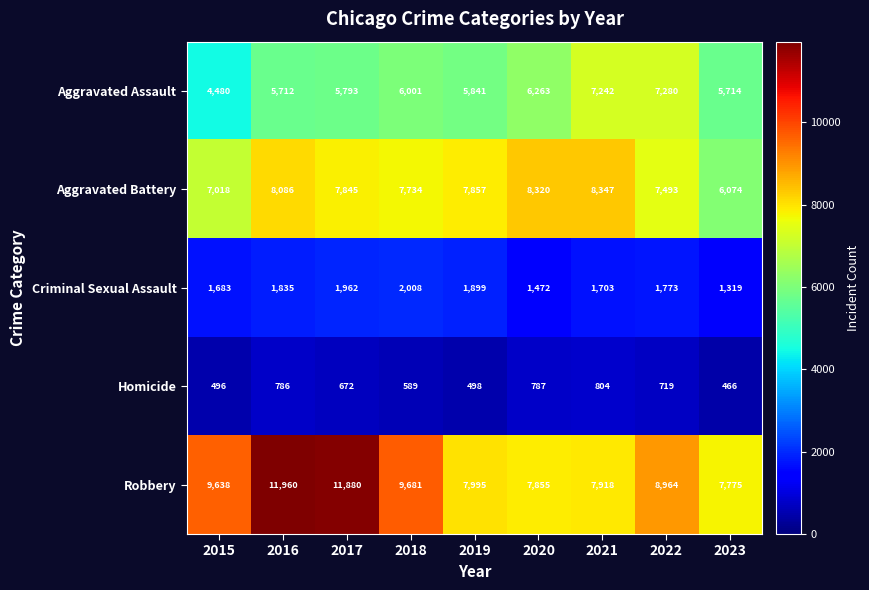

Which series has the widest spread of values?

Robbery